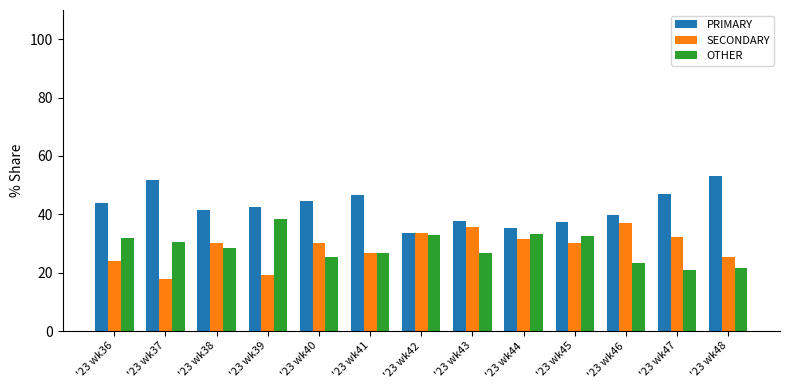

Which series changed the most between '23 wk44 and '23 wk46?

OTHER